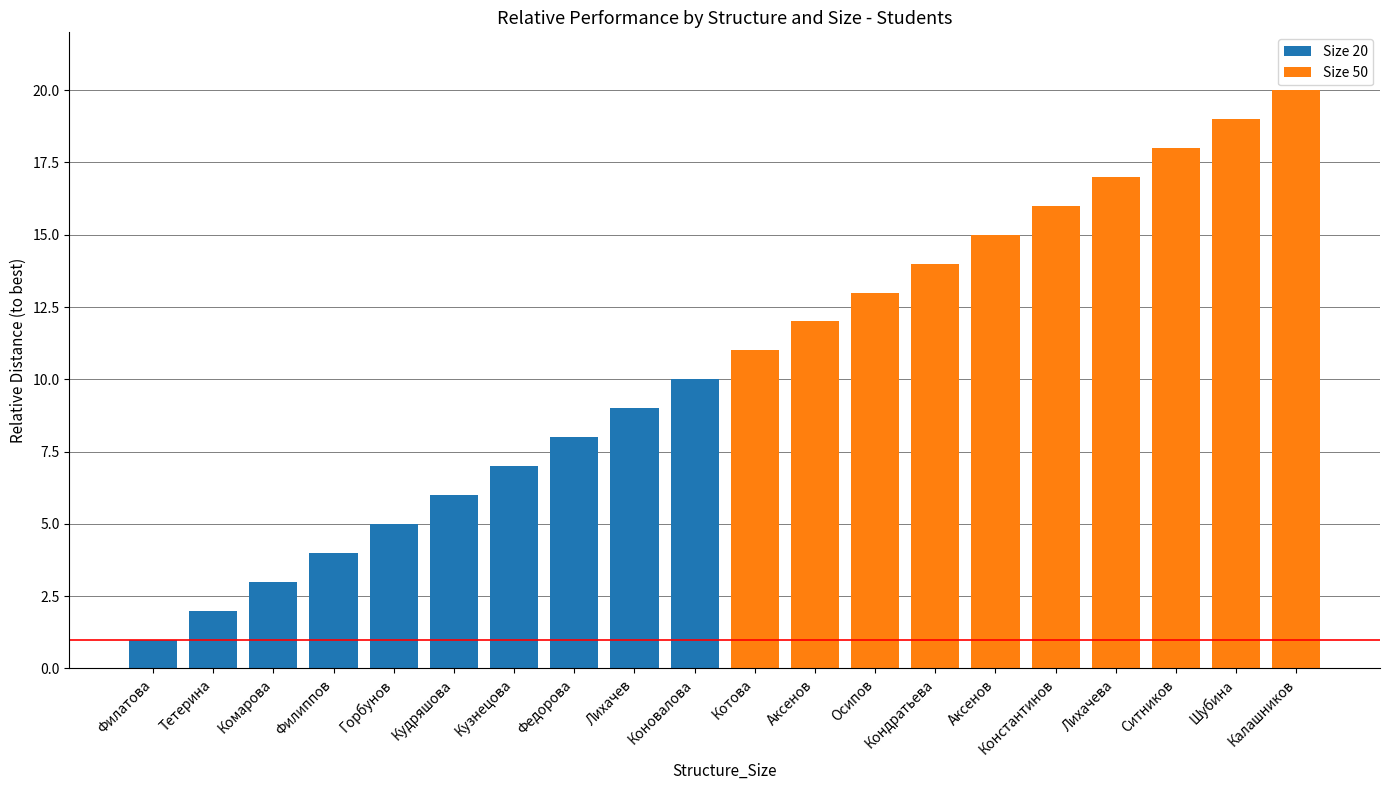

How many data points in Size 50 are above 16?

4